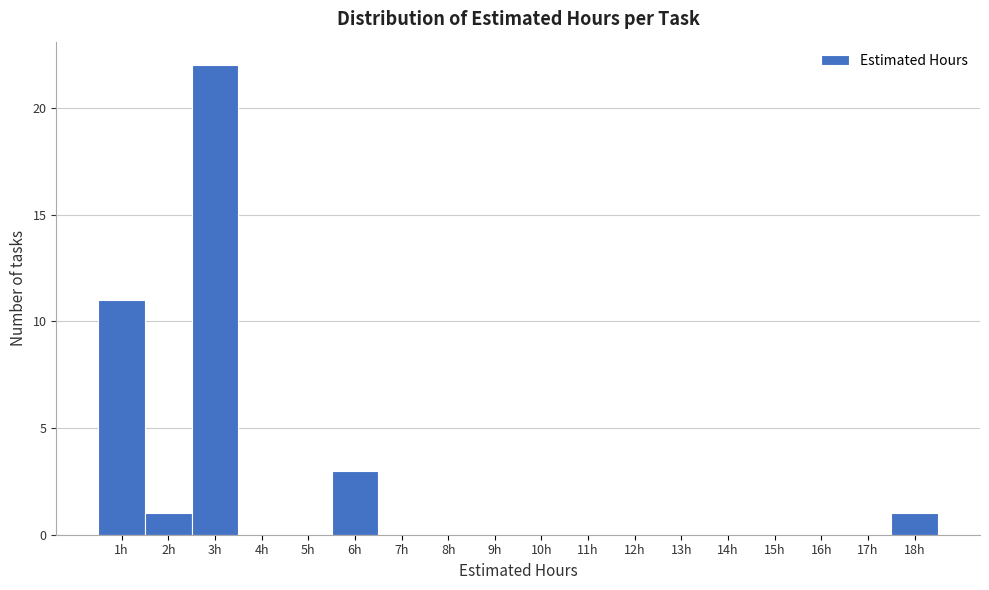

Which range on the x-axis has the tallest bar?

2.5 to 3.5